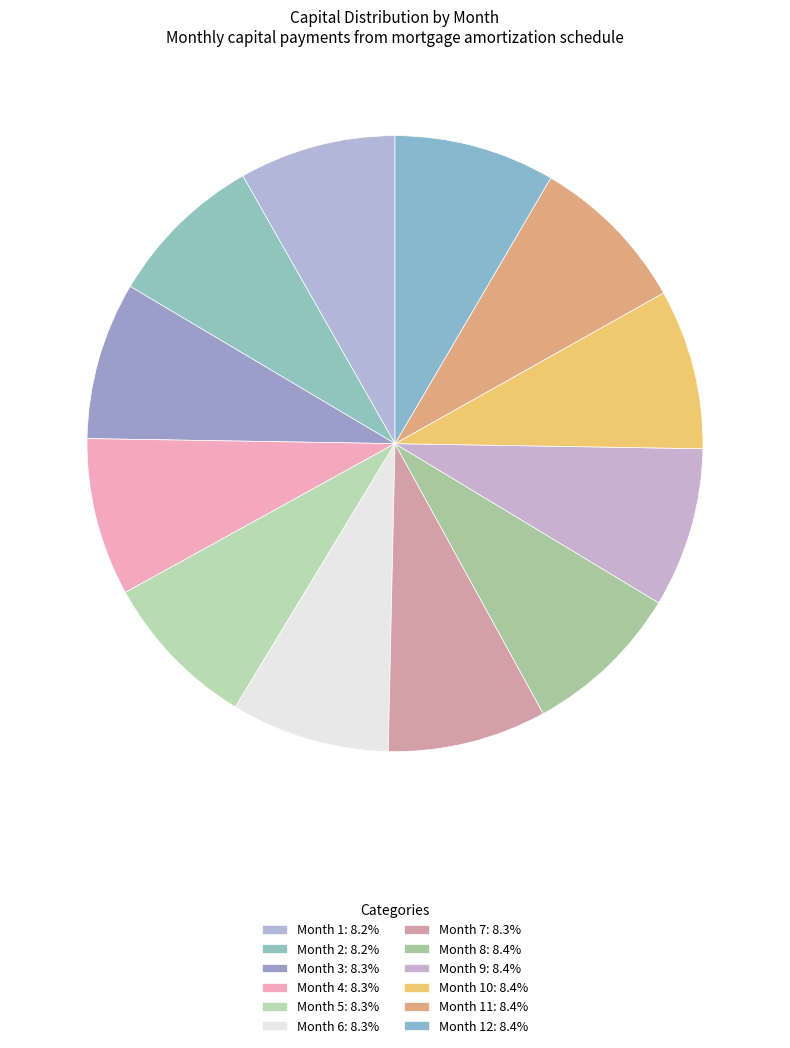

Which slice is the largest?

Month 12